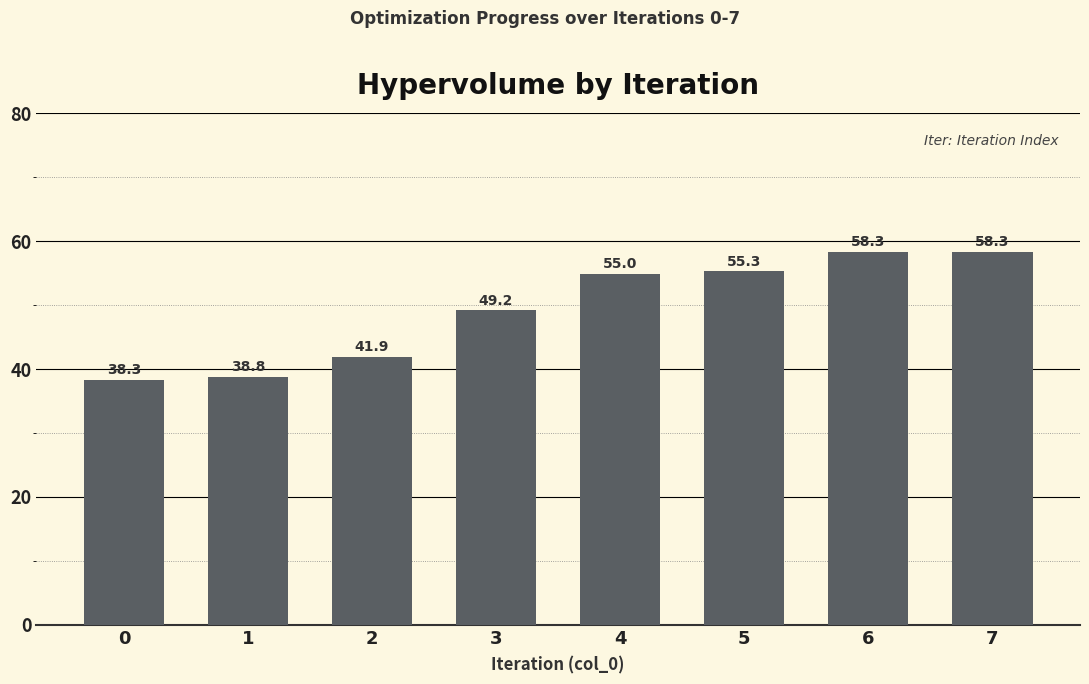

Which has a higher value, 6 or 0?

6